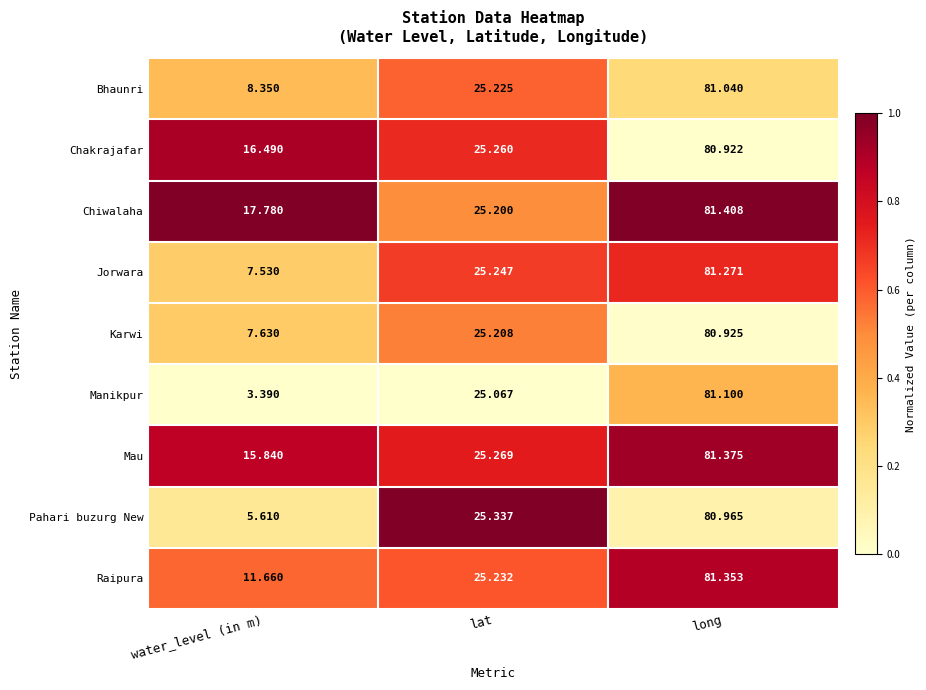

At which category does the chart reach its minimum across all series?

water_level (in m)